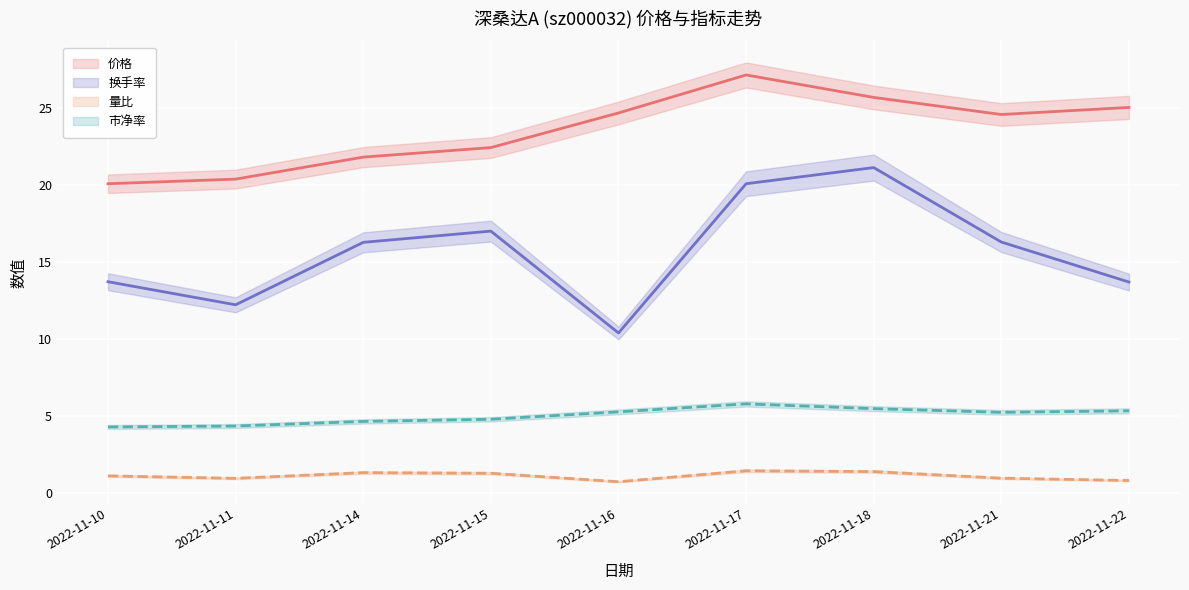

Is it true that 市净率 equals 8.0 at 2022-11-14?

False